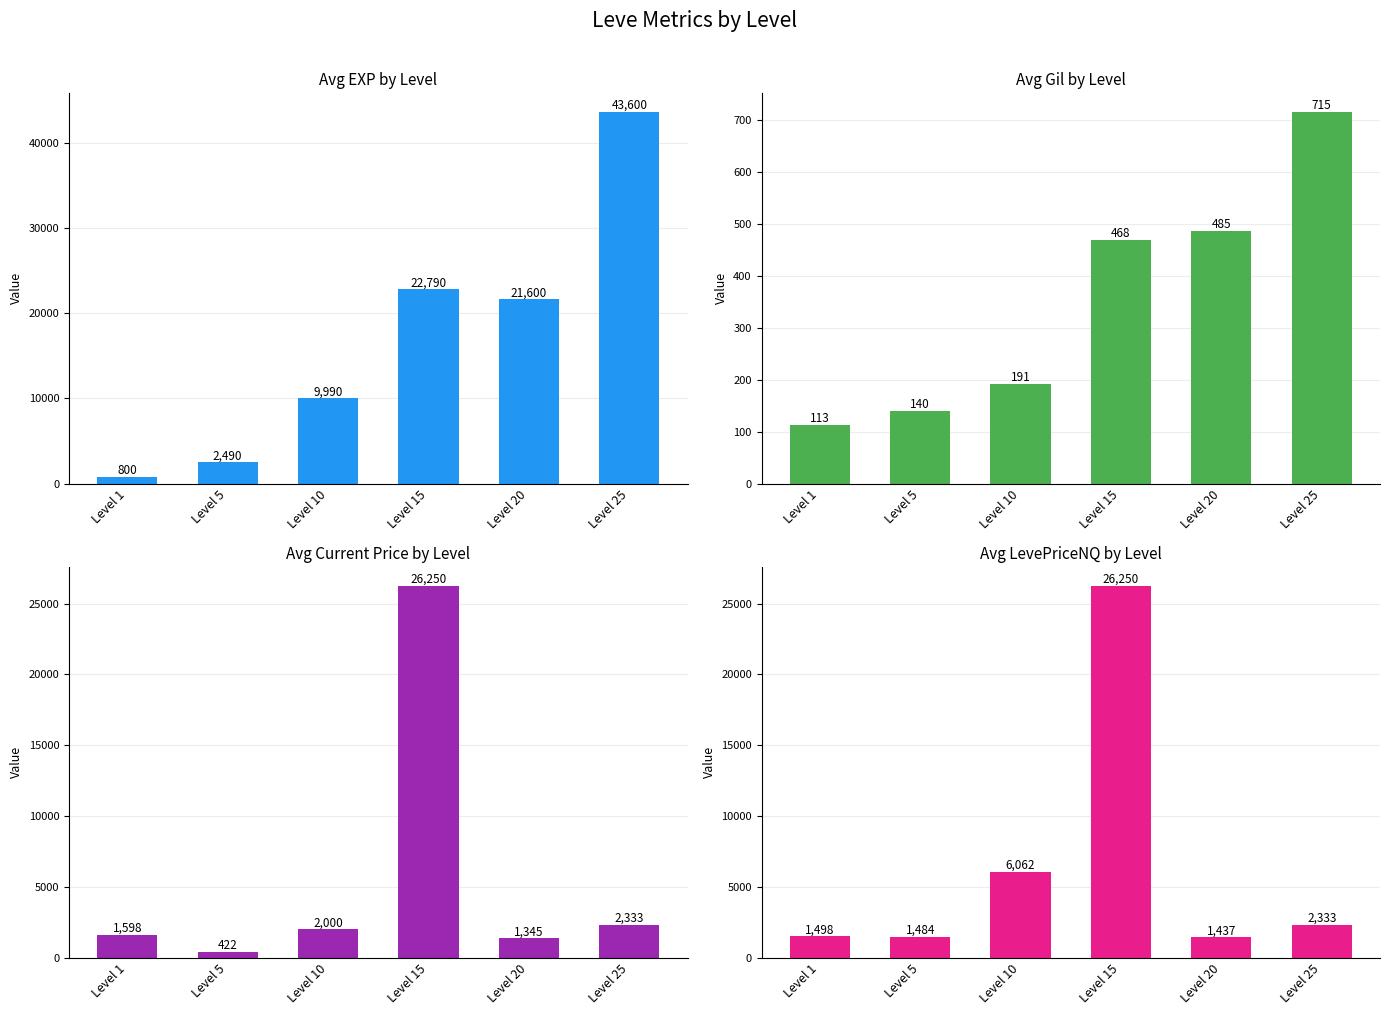

At how many categories does at least one series exceed 6399?

4